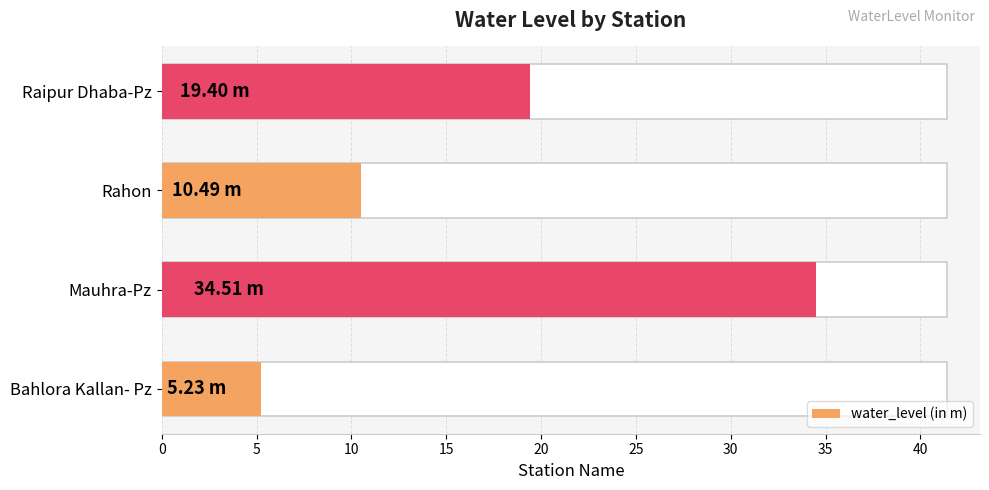

What is the difference between the maximum and minimum values?

29.3